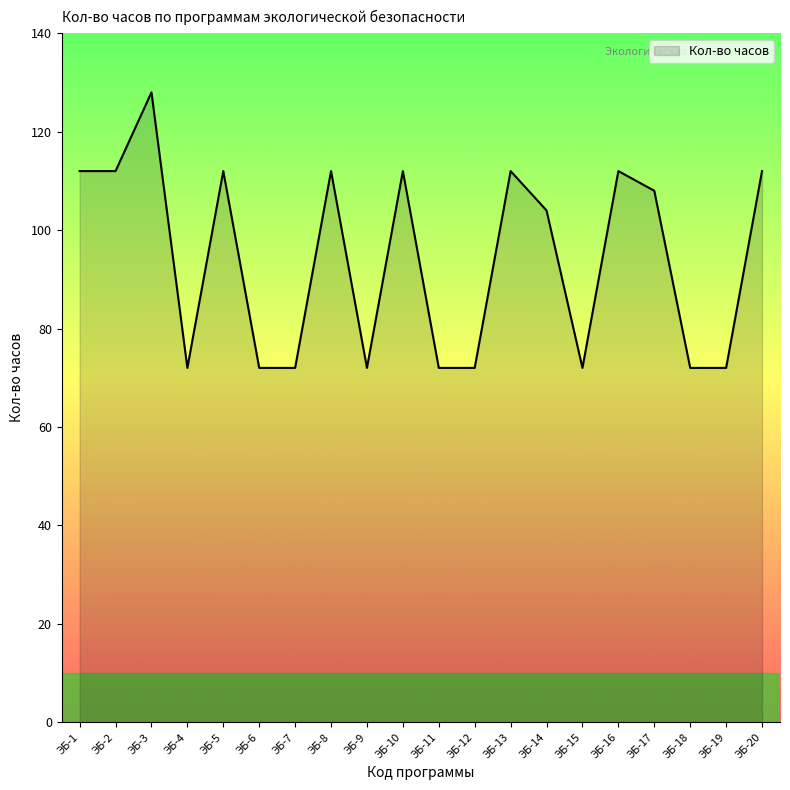

Which label corresponds to the largest value in the chart?

ЭБ-3